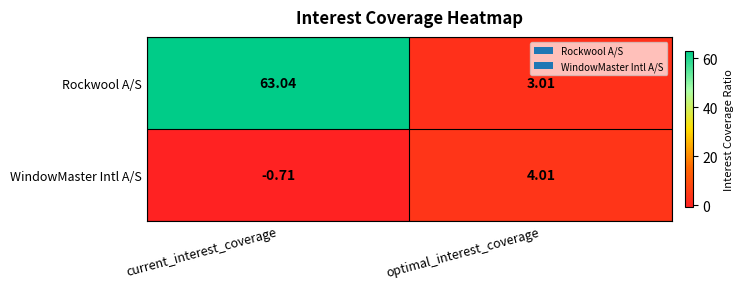

Which series has the widest spread of values?

Rockwool A/S